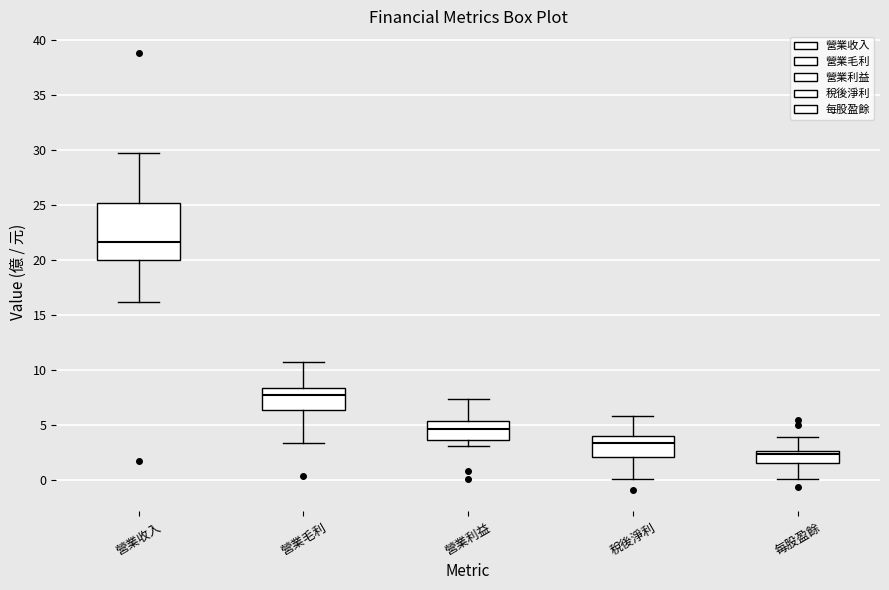

Which box has the lowest median line?

每股盈餘